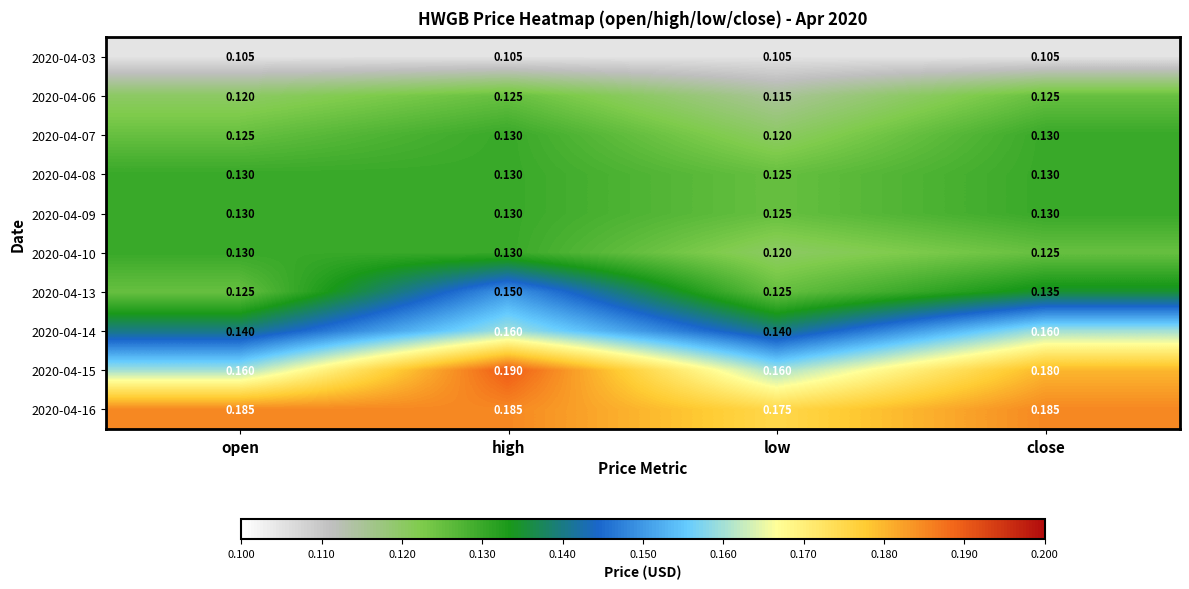

Which category has the highest value across all series?

high